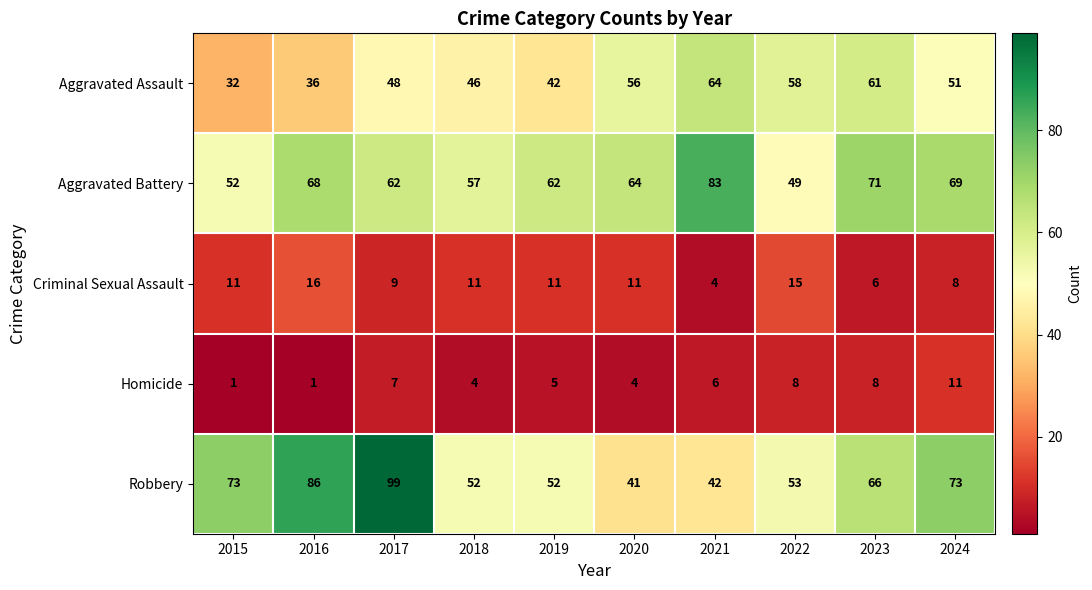

What is the approximate value of Aggravated Assault at 2016, to the nearest 10?

40